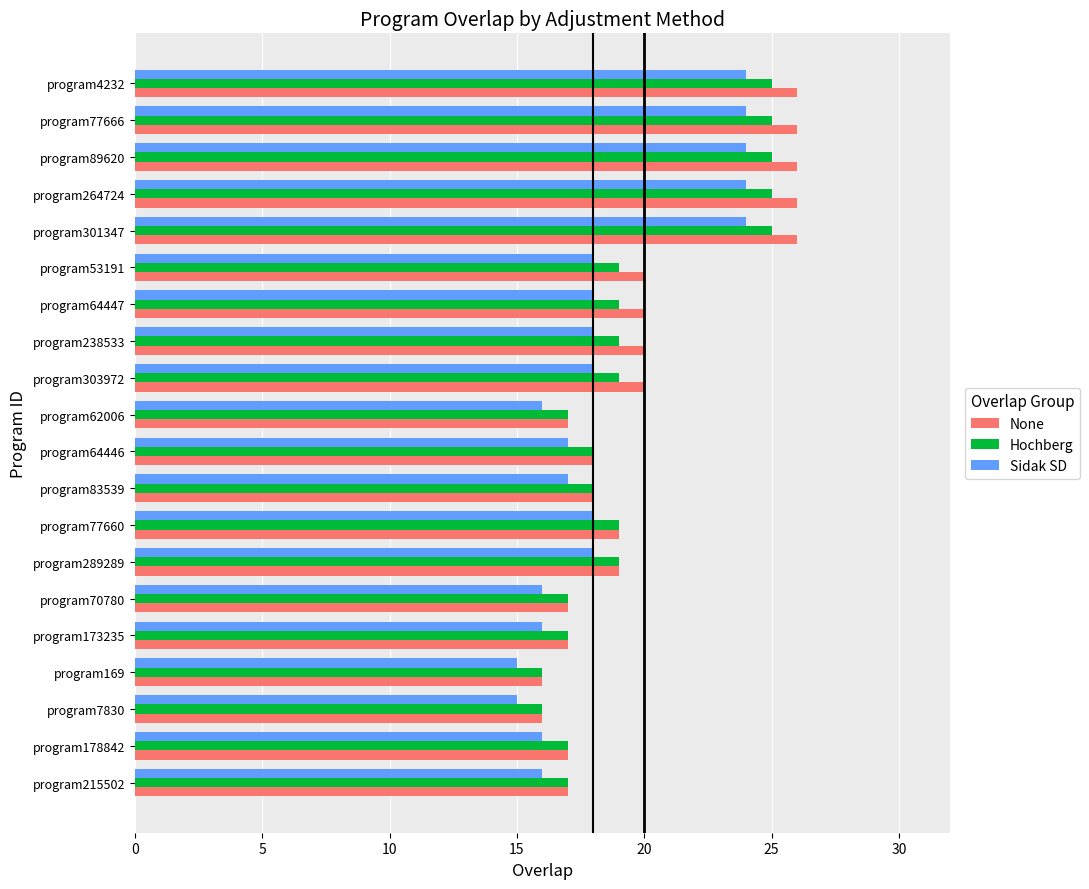

True or false: Hochberg has a value of 25 at program264724.

True